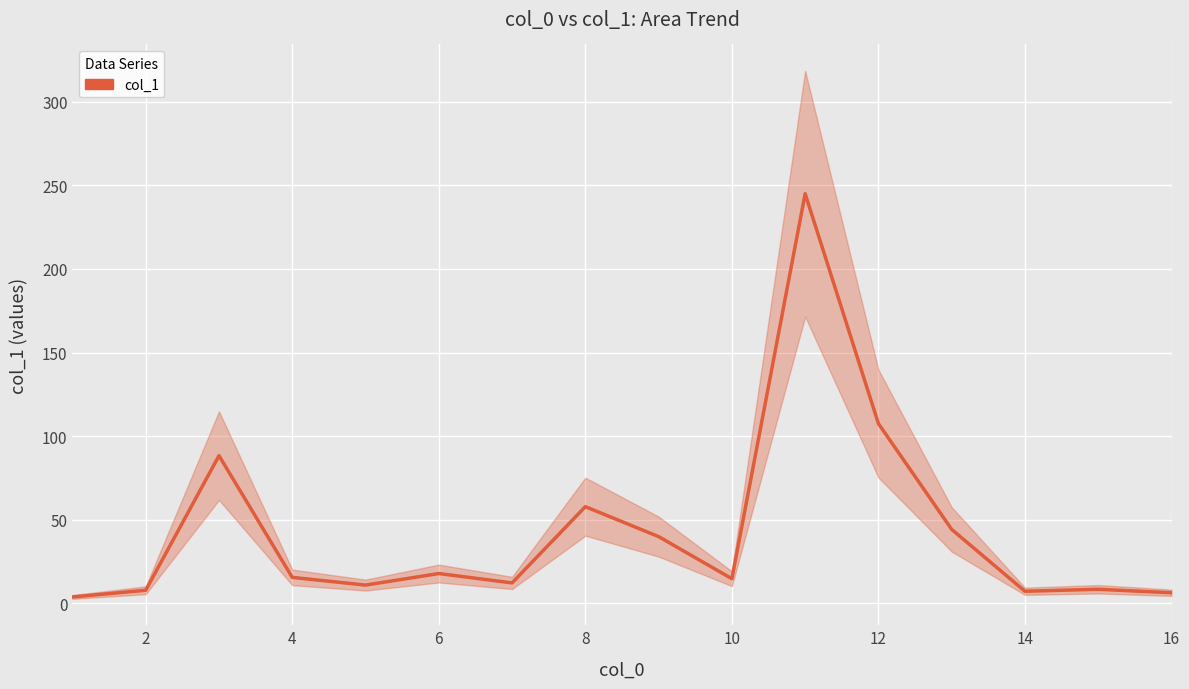

How many points are lower than both their immediate neighbors (excluding endpoints)?

4